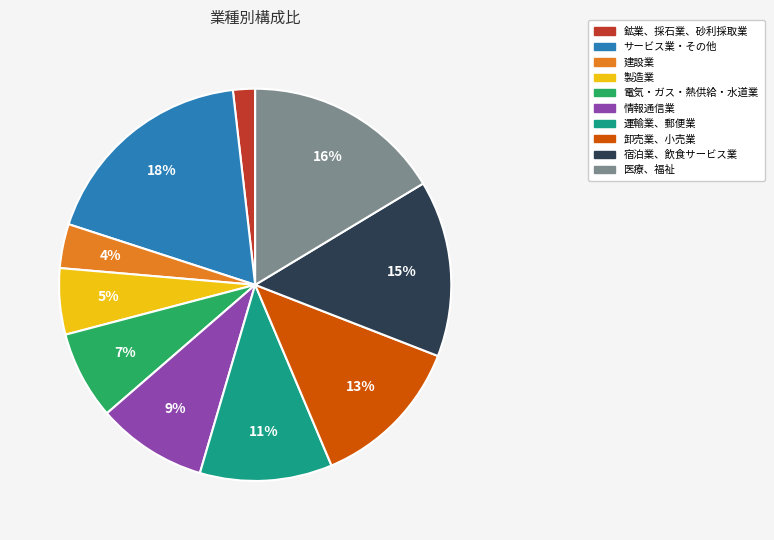

To the nearest percent, what is the average slice percentage?

10%